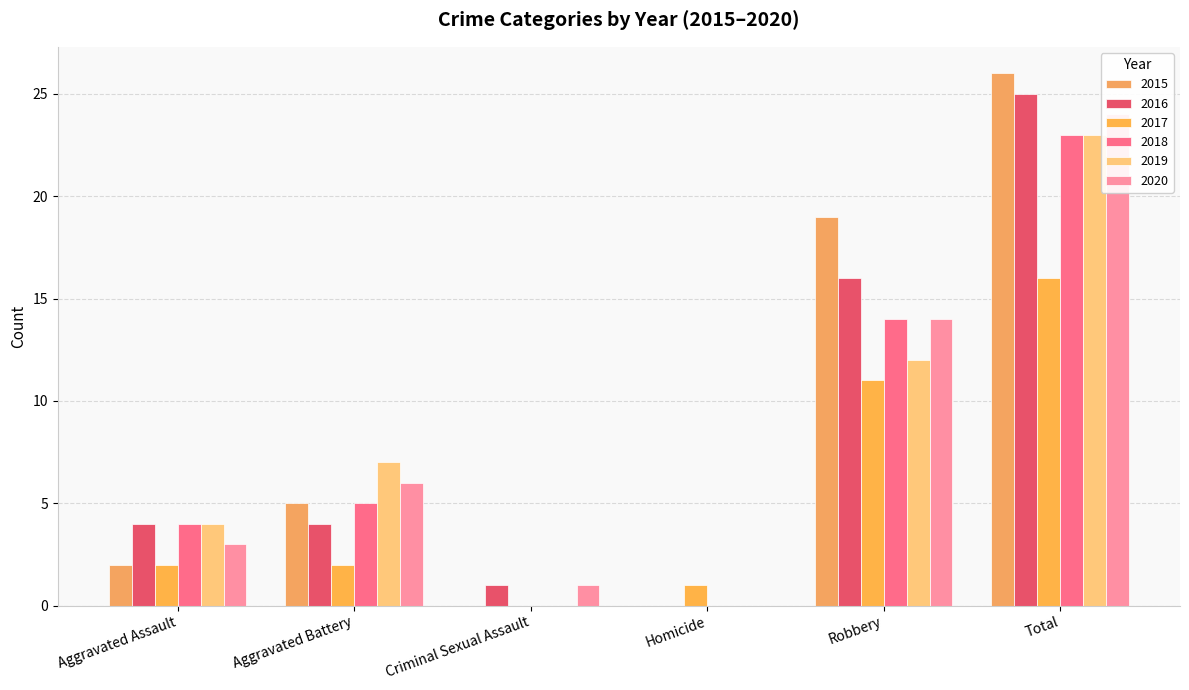

Reading left to right, extract all data points from this chart.

2015: Aggravated Assault=2	Aggravated Battery=5	Criminal Sexual Assault=0	Homicide=0	Robbery=19	Total=26
2016: Aggravated Assault=4	Aggravated Battery=4	Criminal Sexual Assault=1	Homicide=0	Robbery=16	Total=25
2017: Aggravated Assault=2	Aggravated Battery=2	Criminal Sexual Assault=0	Homicide=1	Robbery=11	Total=16
2018: Aggravated Assault=4	Aggravated Battery=5	Criminal Sexual Assault=0	Homicide=0	Robbery=14	Total=23
2019: Aggravated Assault=4	Aggravated Battery=7	Criminal Sexual Assault=0	Homicide=0	Robbery=12	Total=23
2020: Aggravated Assault=3	Aggravated Battery=6	Criminal Sexual Assault=1	Homicide=0	Robbery=14	Total=24